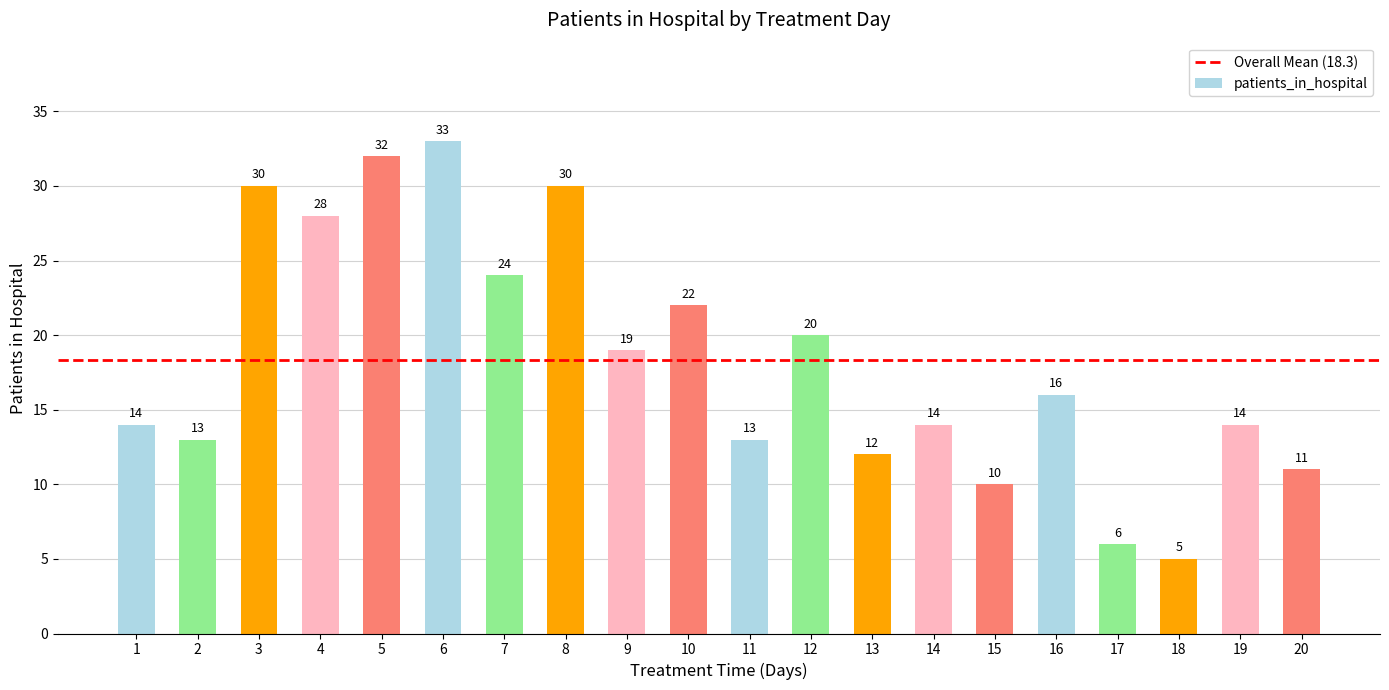

Reading left to right, transcribe all the data shown in this chart.

14	13	30	28	32	33	24	30	19	22	13	20	12	14	10	16	6	5	14	11